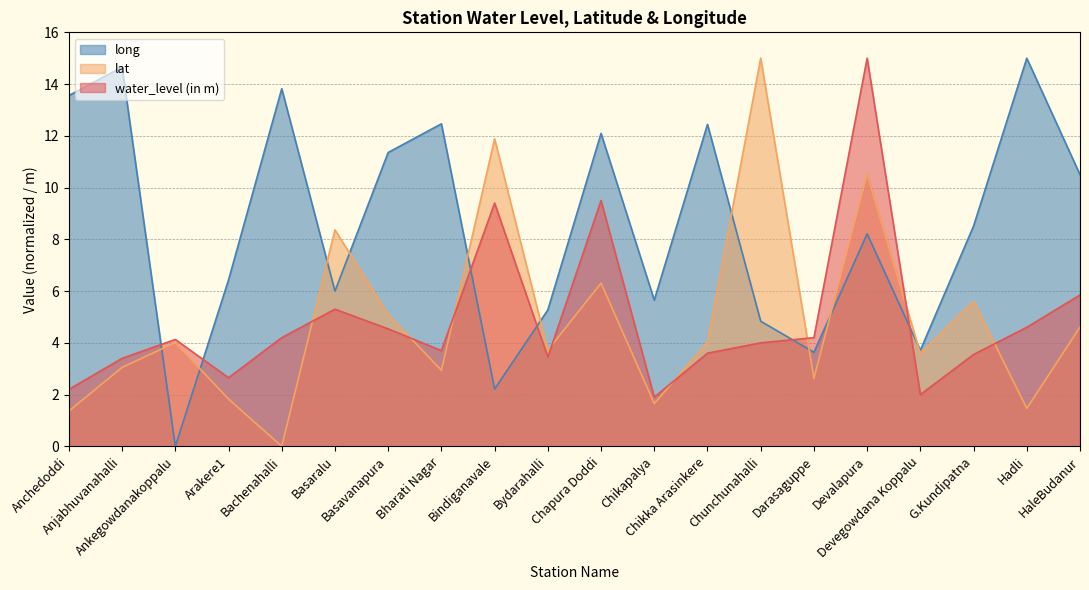

What is the total value across all series at Chikka Arasinkere?

20.1